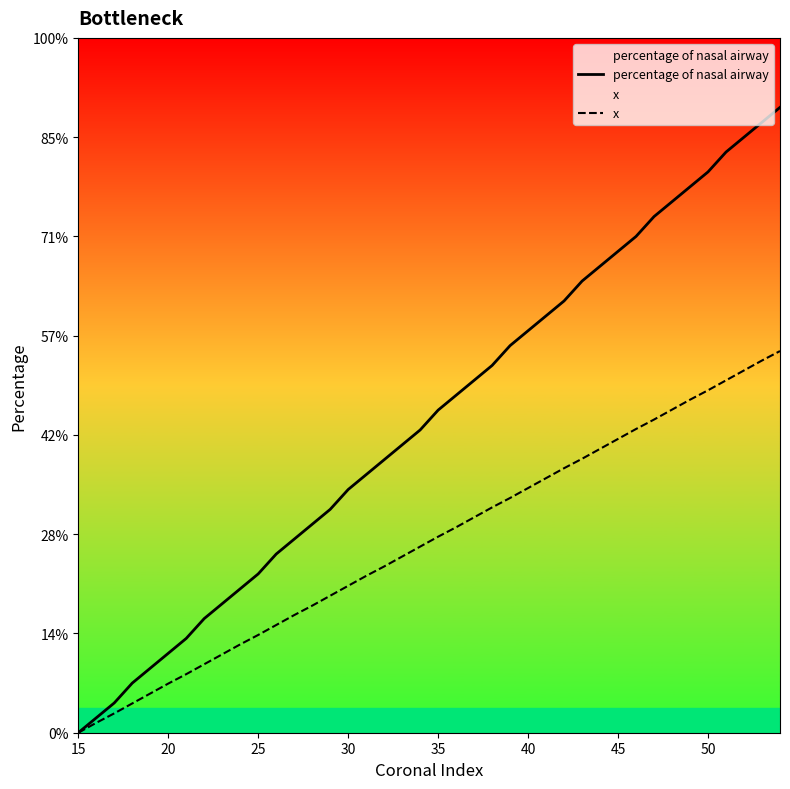

Rank the series by their average value, from highest to lowest.

percentage of nasal airway, x